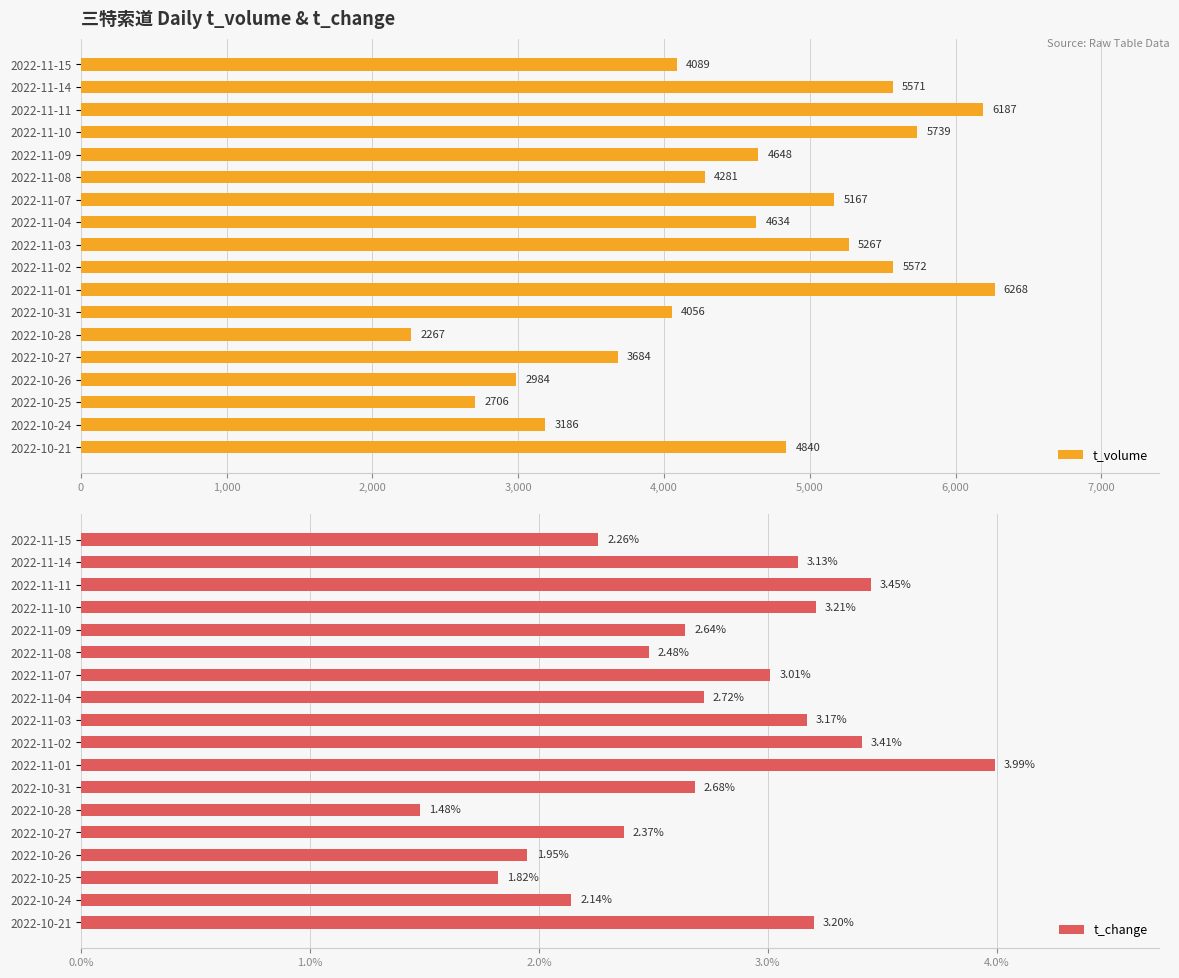

What value does the t_volume series have at 2022-11-14, to the nearest 100?

5600